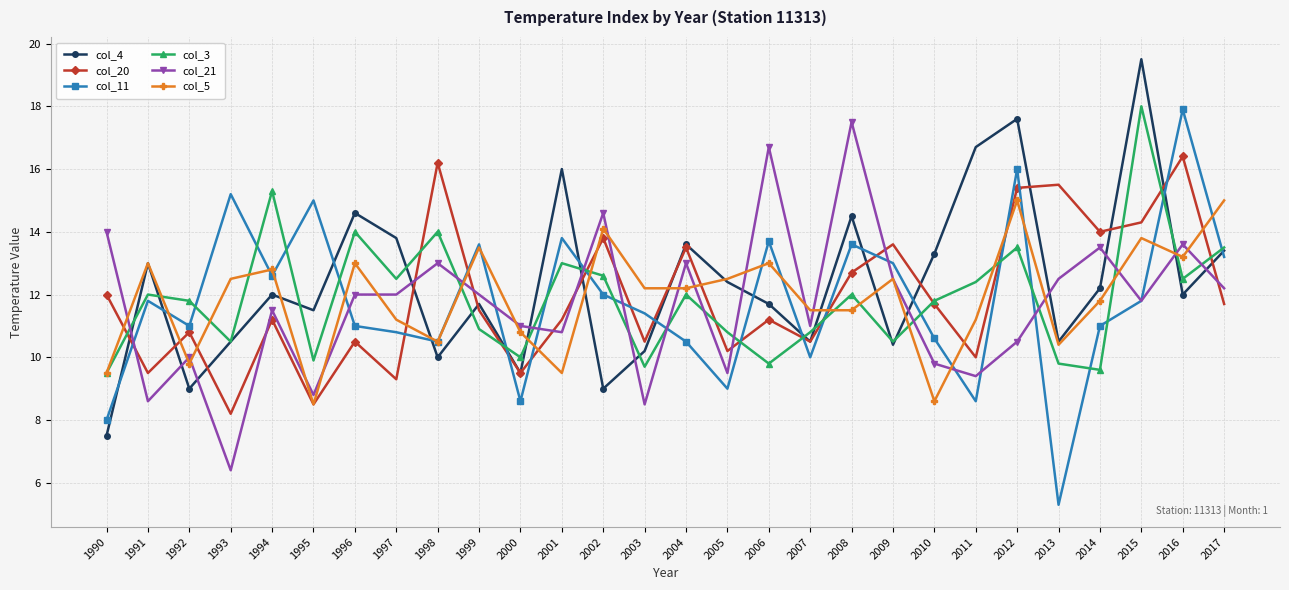

What is the sum of the col_5 values at 1997 and 2011?

22.4